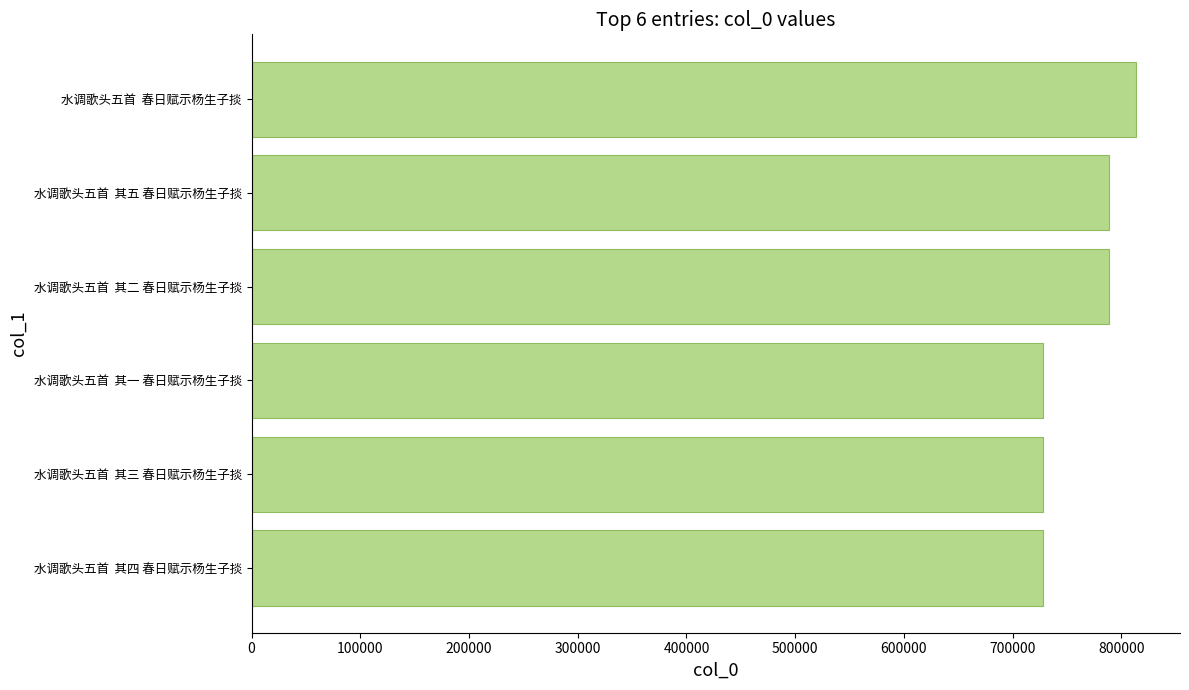

Which label corresponds to the largest value in the chart?

水调歌头五首  春日赋示杨生子掞